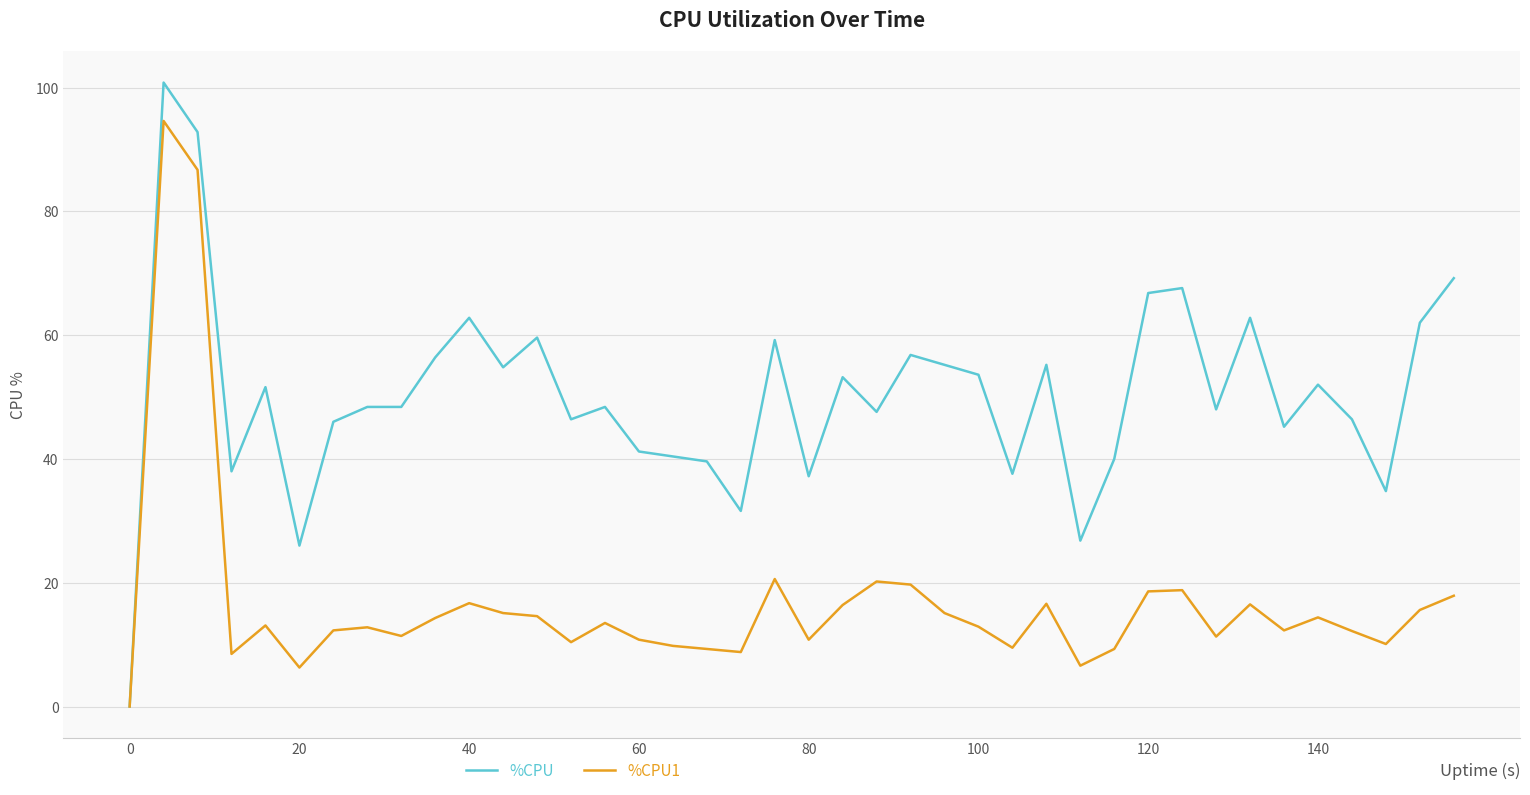

Which series has the largest total across all categories?

%CPU